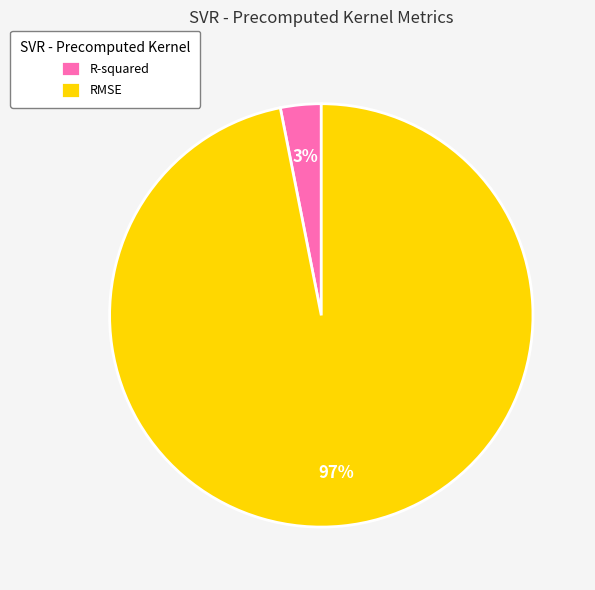

Which category has the smallest portion of the pie?

R-squared